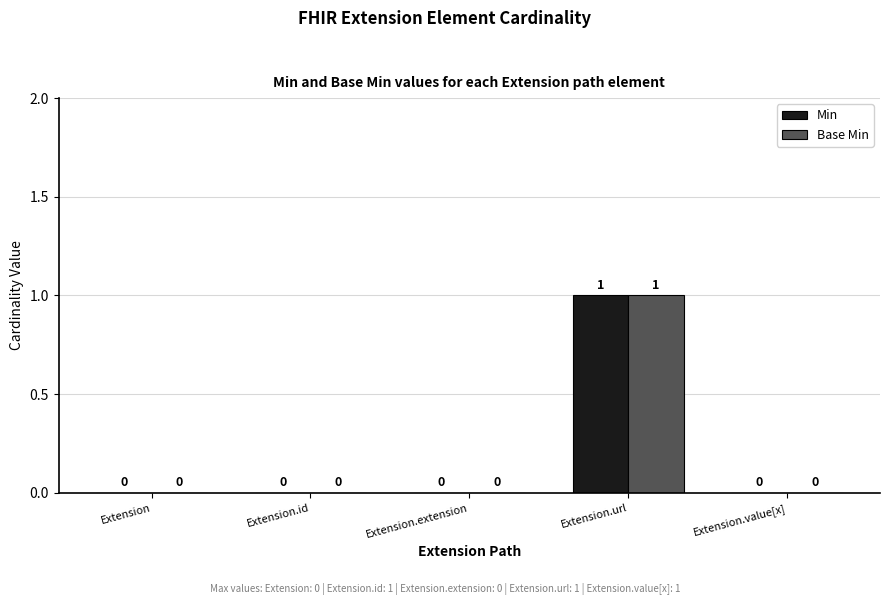

Are the bars grouped side by side (vs. stacked)?

Yes